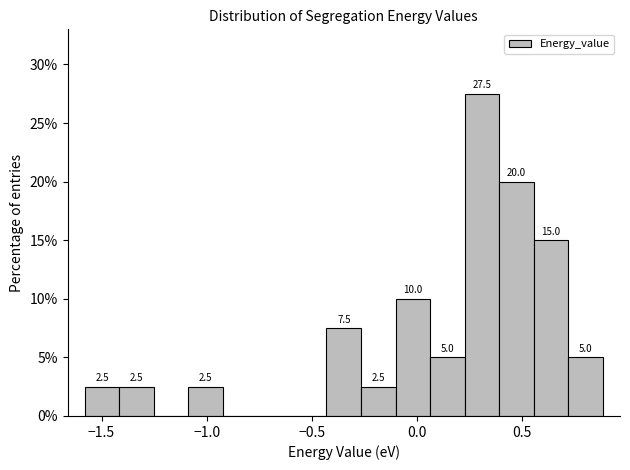

Around what value on the x-axis is the tallest bar? Give the approximate position of its centre, as read against the axis.

0.30